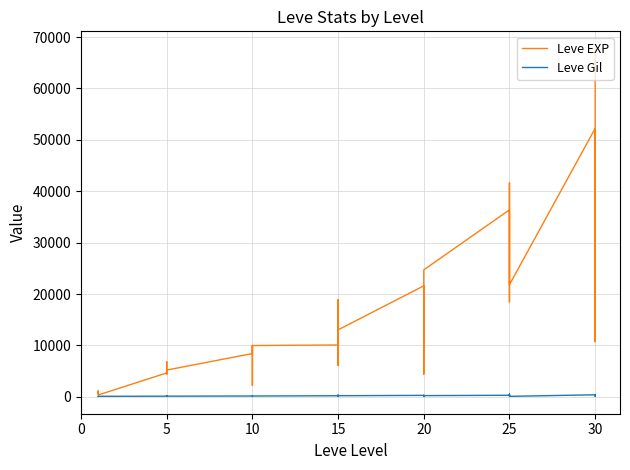

List the series in order of their peak value, highest first.

Leve EXP, Leve Gil